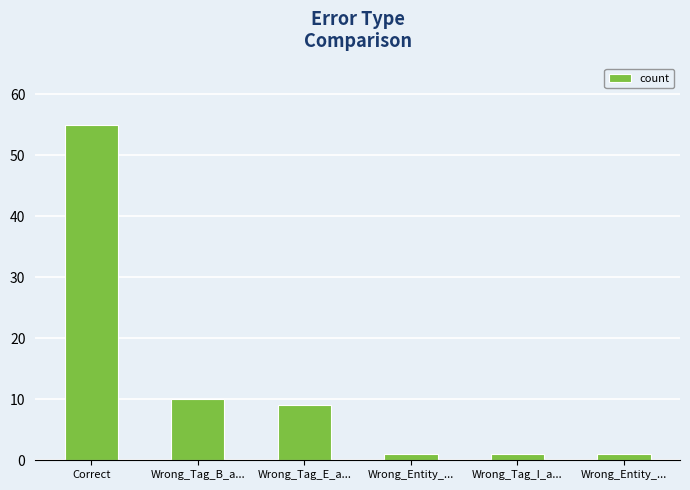

Does the chart contain any negative values?

No